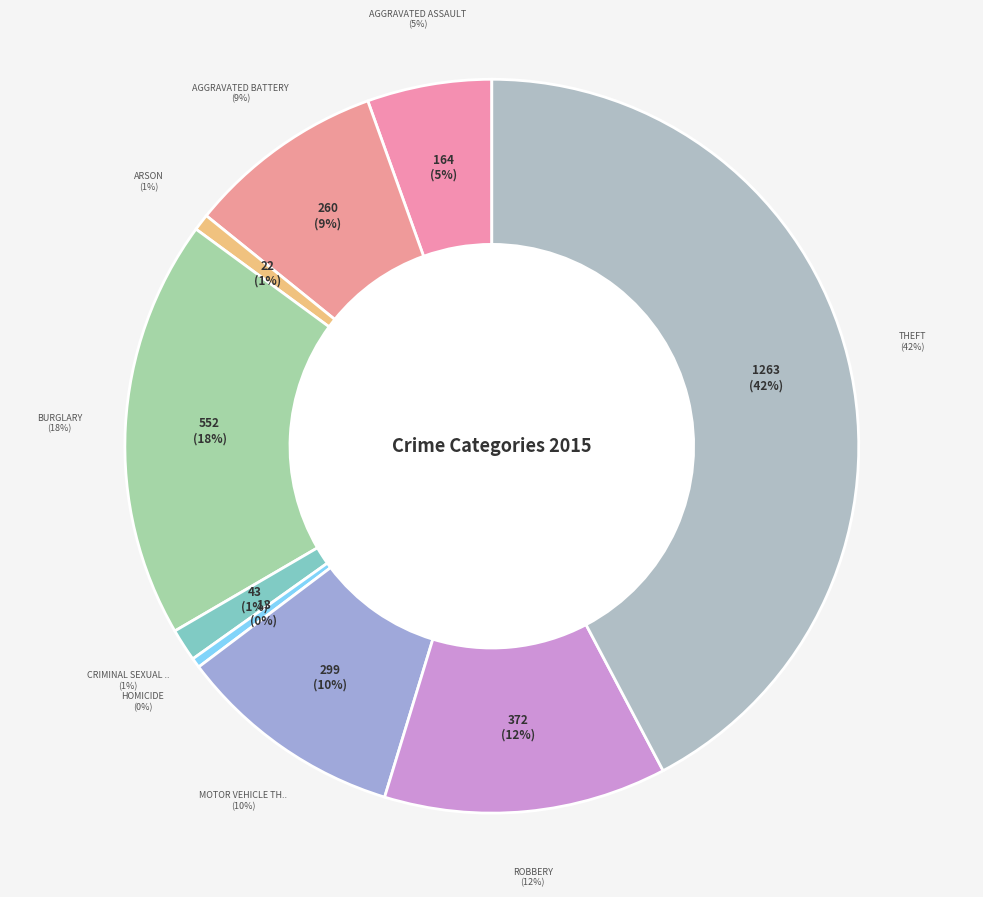

How many slices are in this pie chart?

9